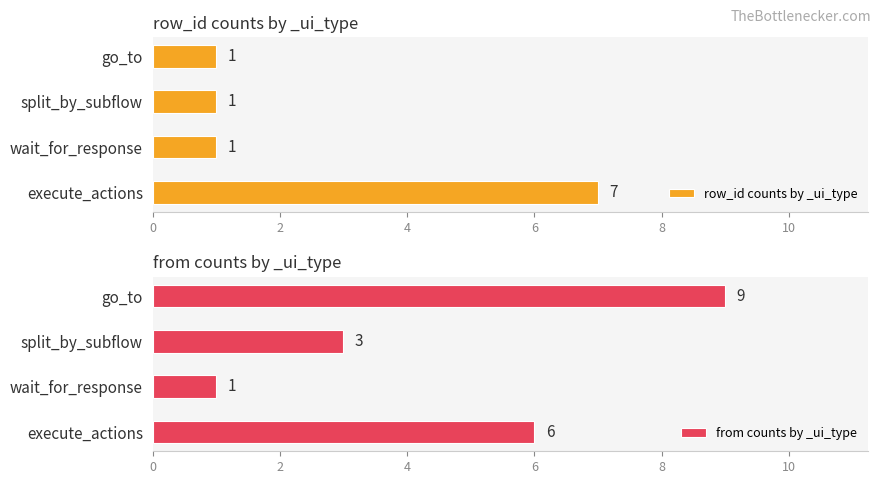

At which label does row_id counts by _ui_type reach its peak?

execute_actions